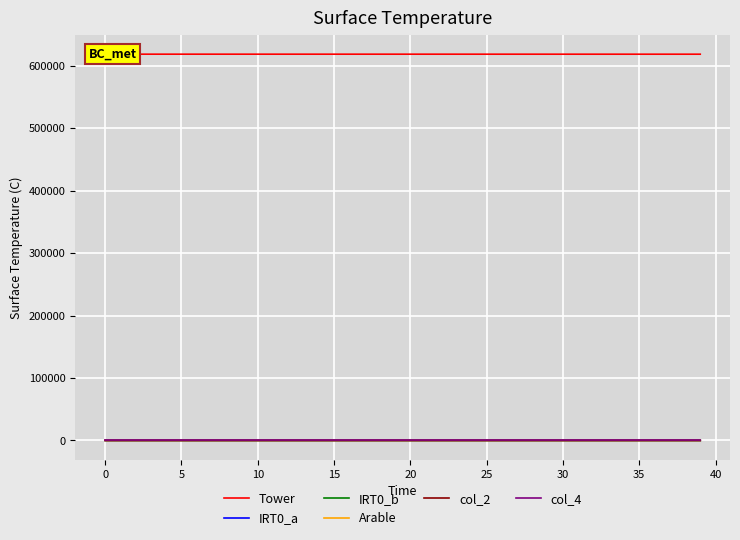

What is the greatest value displayed?

618431.0